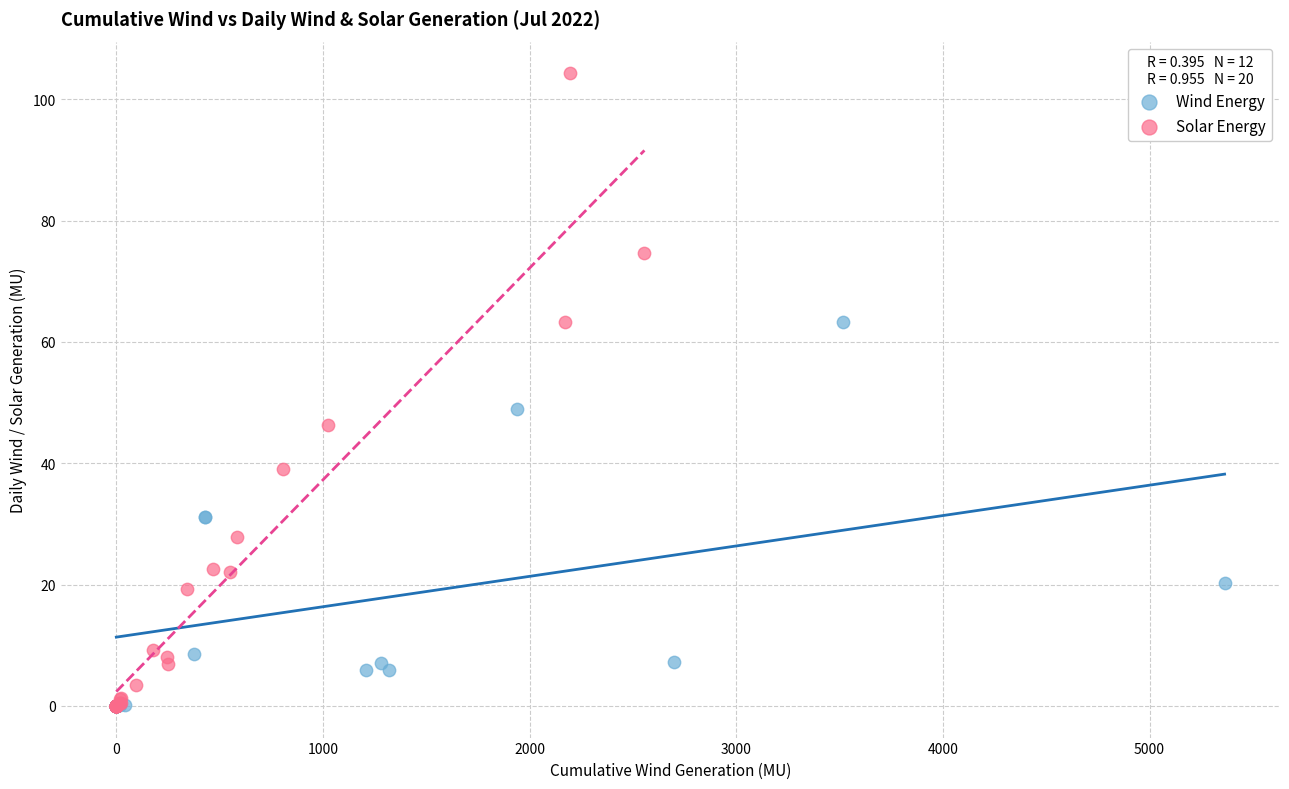

Which series has the largest Y range (max minus min)?

Solar Energy